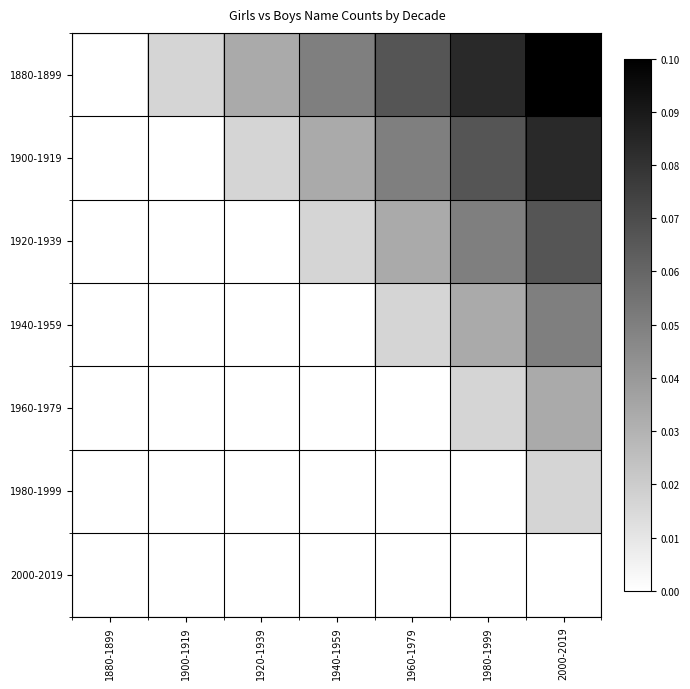

How many distinct data groups are displayed?

7